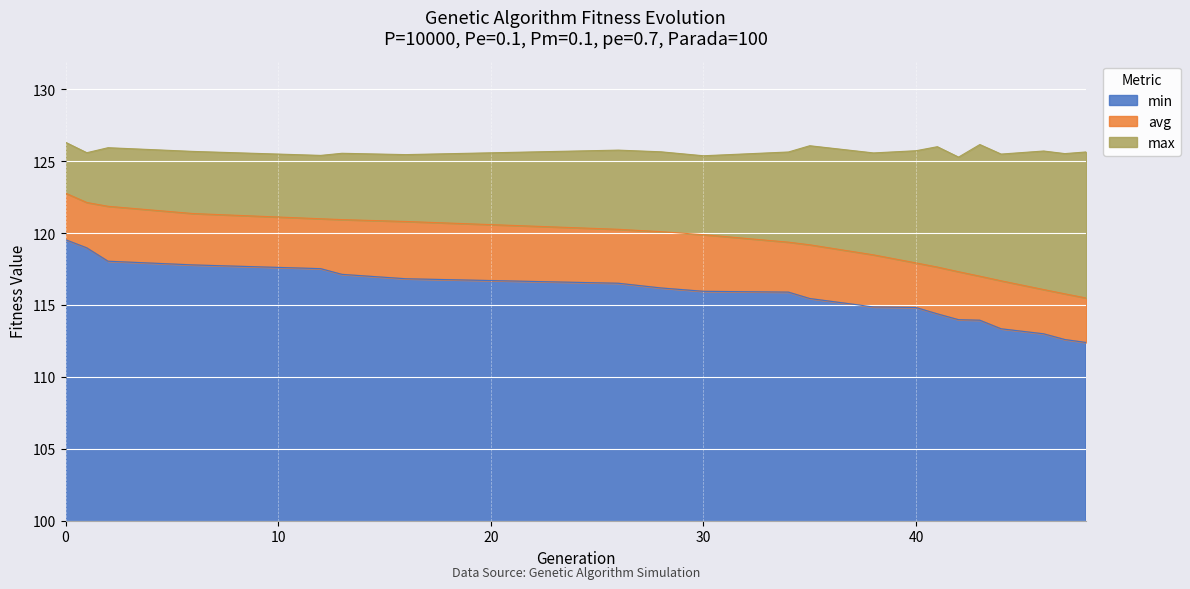

What is the difference between the max values at 13 and 34?

0.1